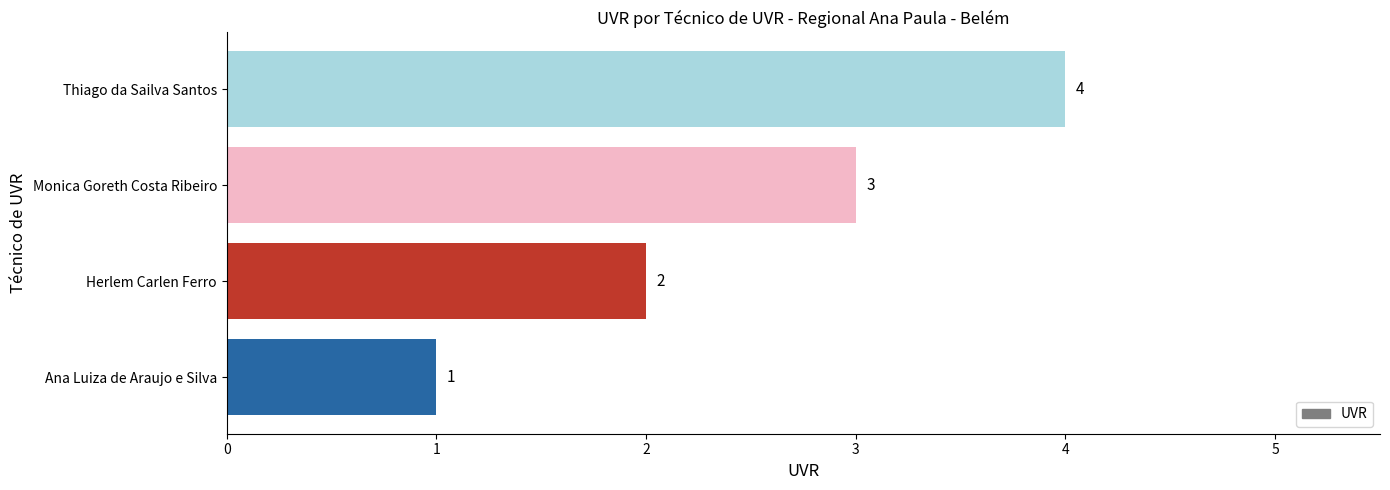

Between Ana Luiza de Araujo e Silva and Thiago da Sailva Santos, which is larger?

Thiago da Sailva Santos